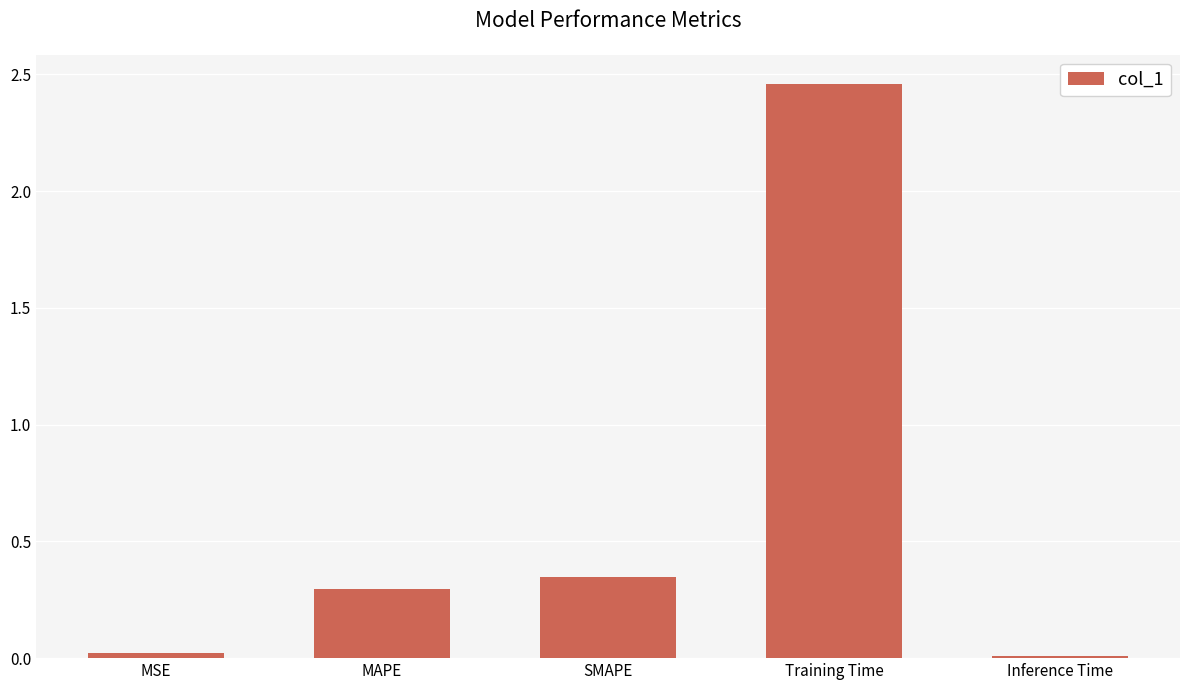

What is the label of the 3rd bar from the left?

SMAPE